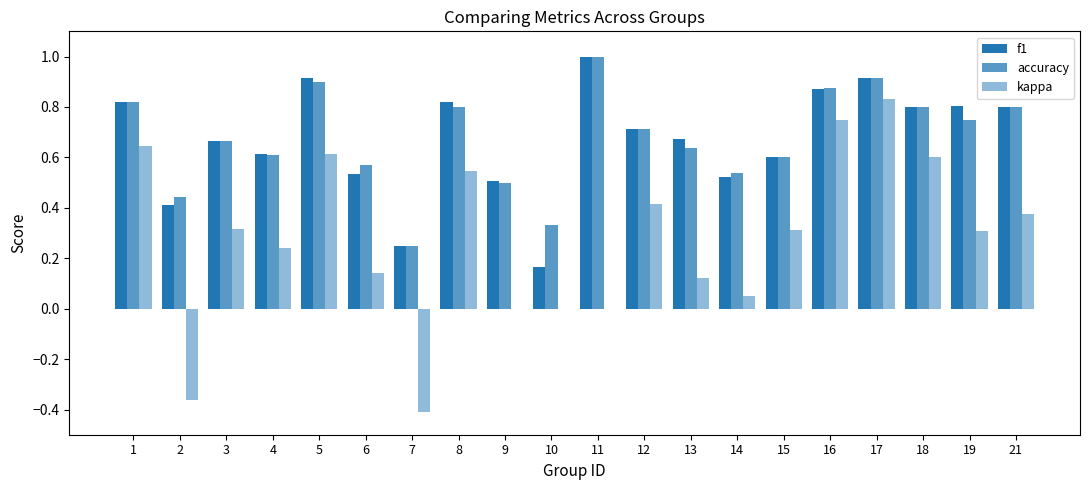

Which series changed the most between 12 and 18?

kappa